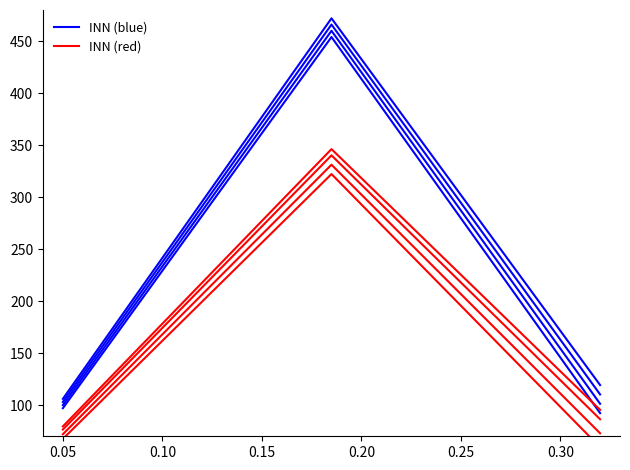

What are all the series names shown in the legend?

INN (blue), INN (red)